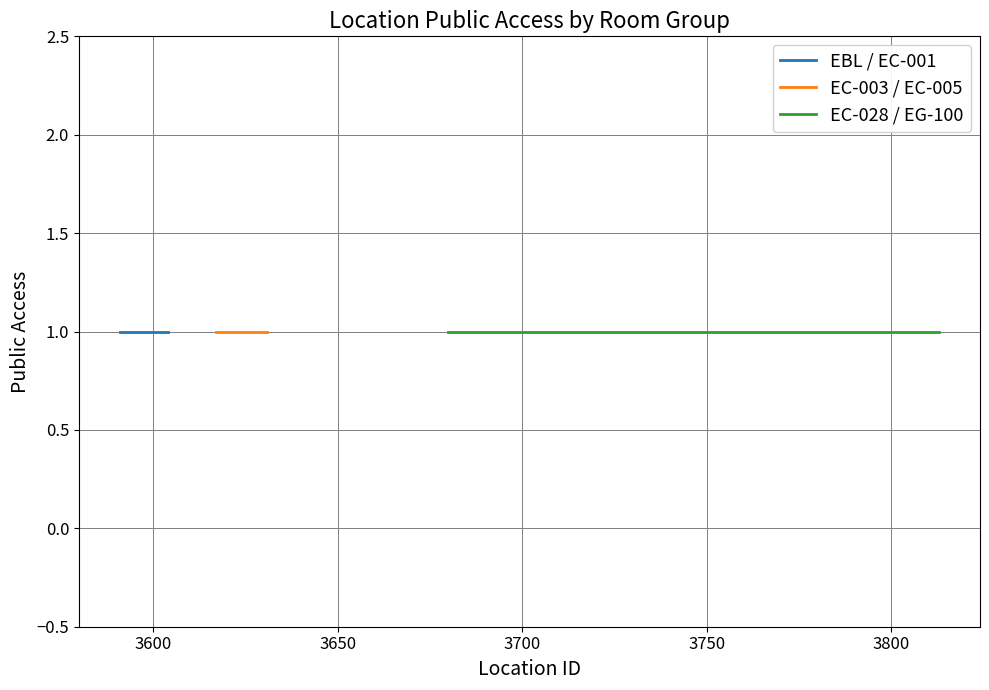

True or false: publicaccess and East Building intersect in this chart.

False